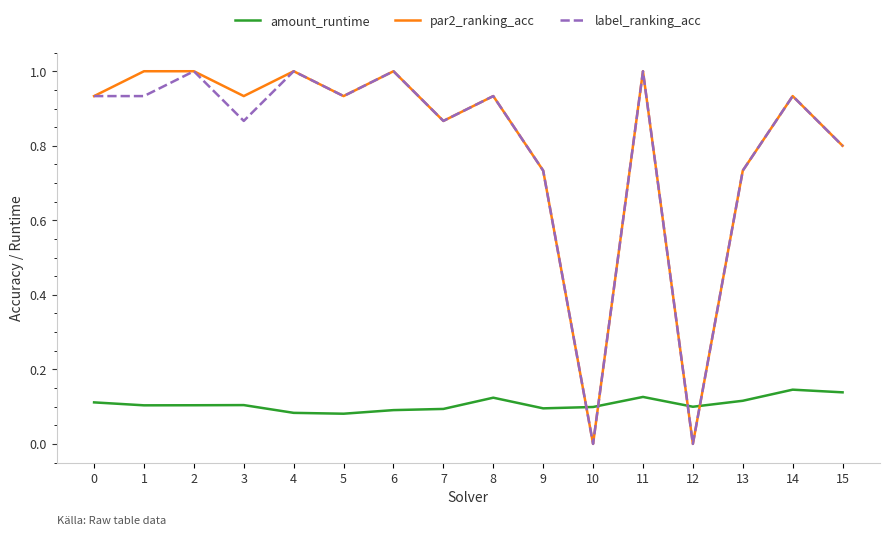

What is the spread (max minus min) of values at 14?

0.8